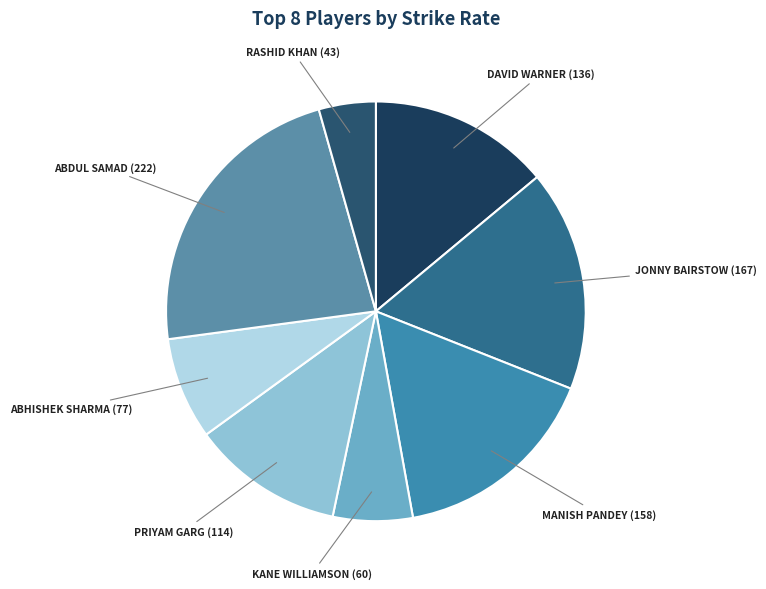

Which slice is the smallest?

Rashid Khan